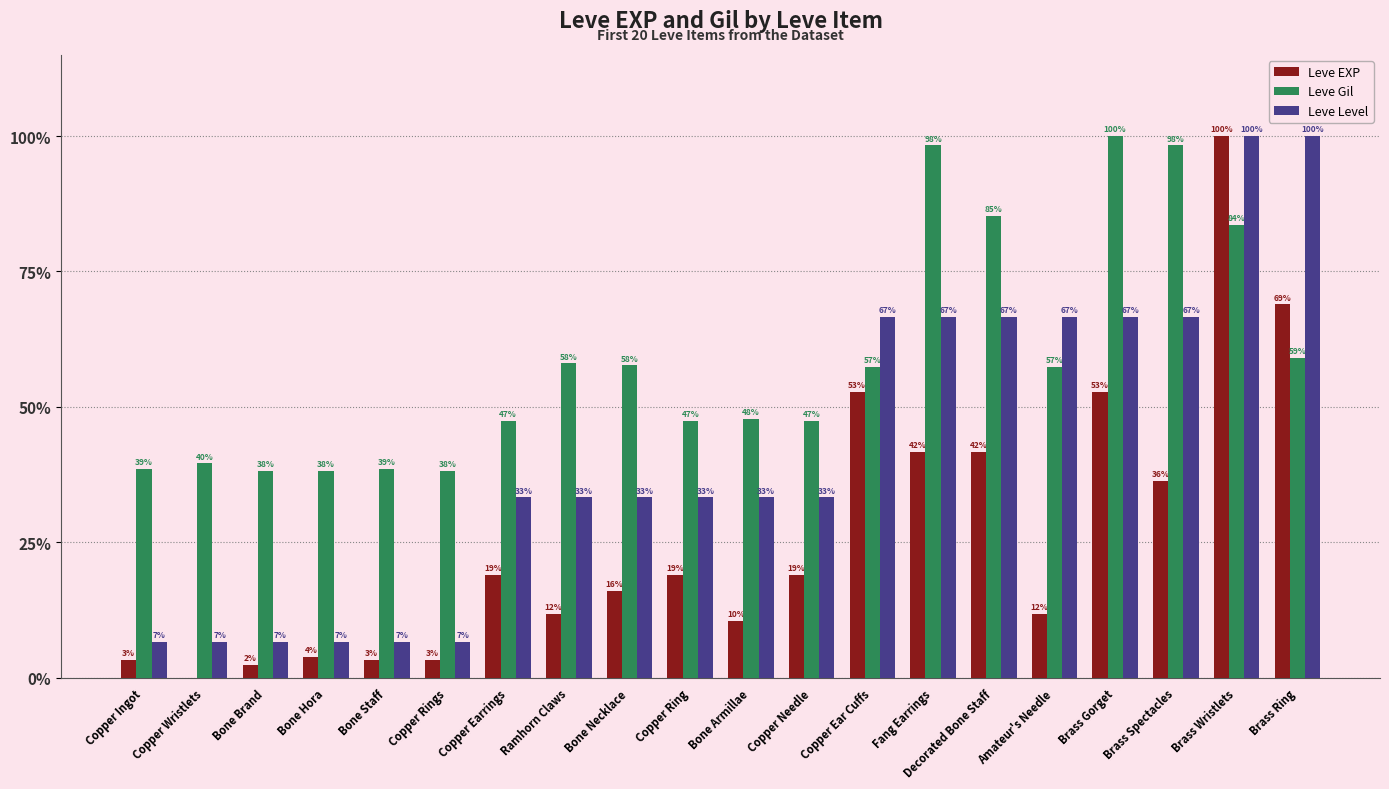

How many groups of bars are there?

20